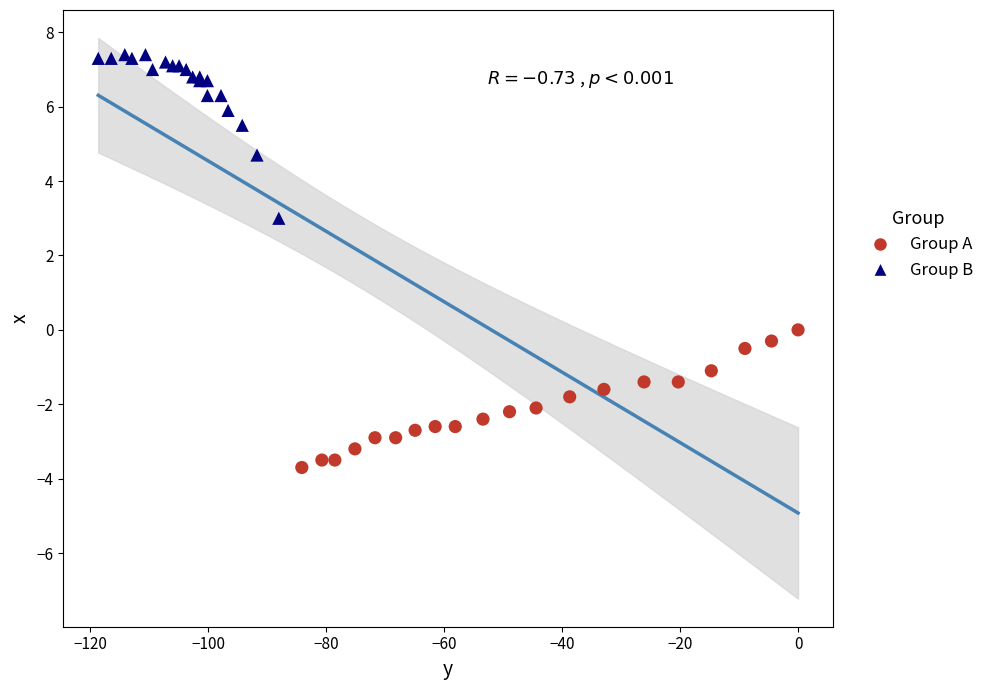

Which series contains the highest Y value?

Group B